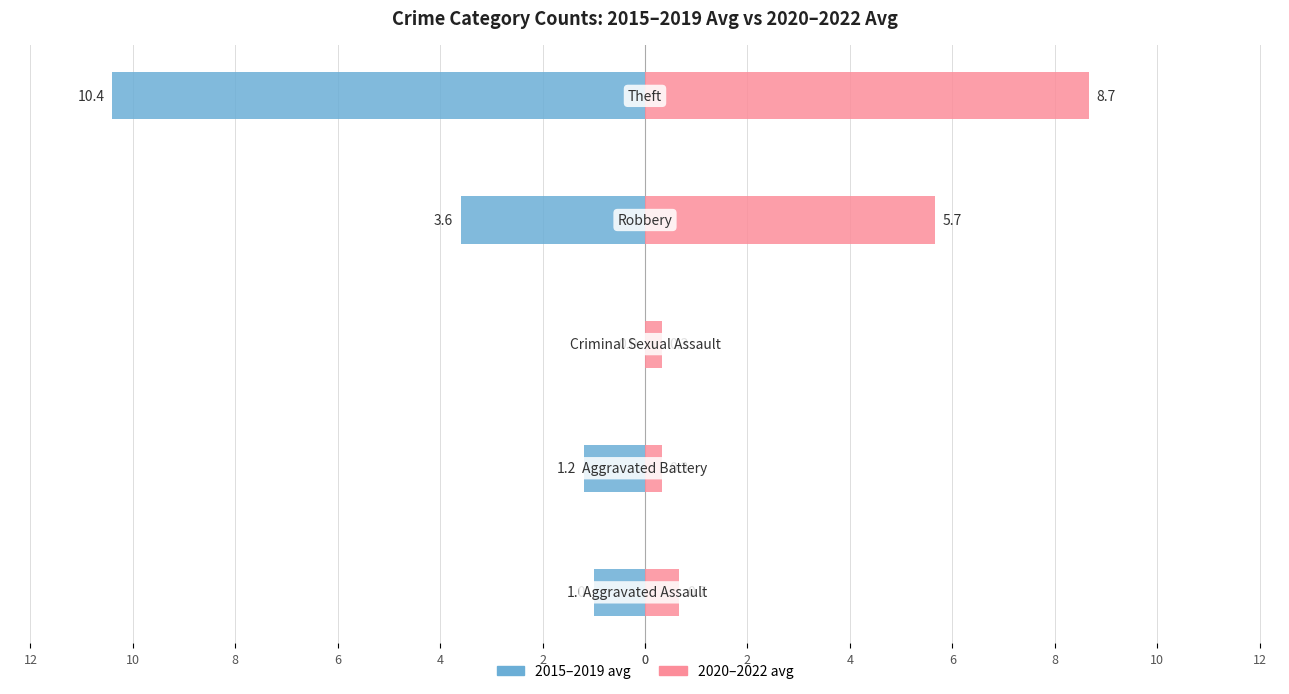

Reading left to right, extract all data points from this chart.

2015–2019 avg: 0=1.0	2=1.2	4=0.0	6=3.6	8=10.4
2020–2022 avg: 0=0.7	2=0.3	4=0.3	6=5.7	8=8.7